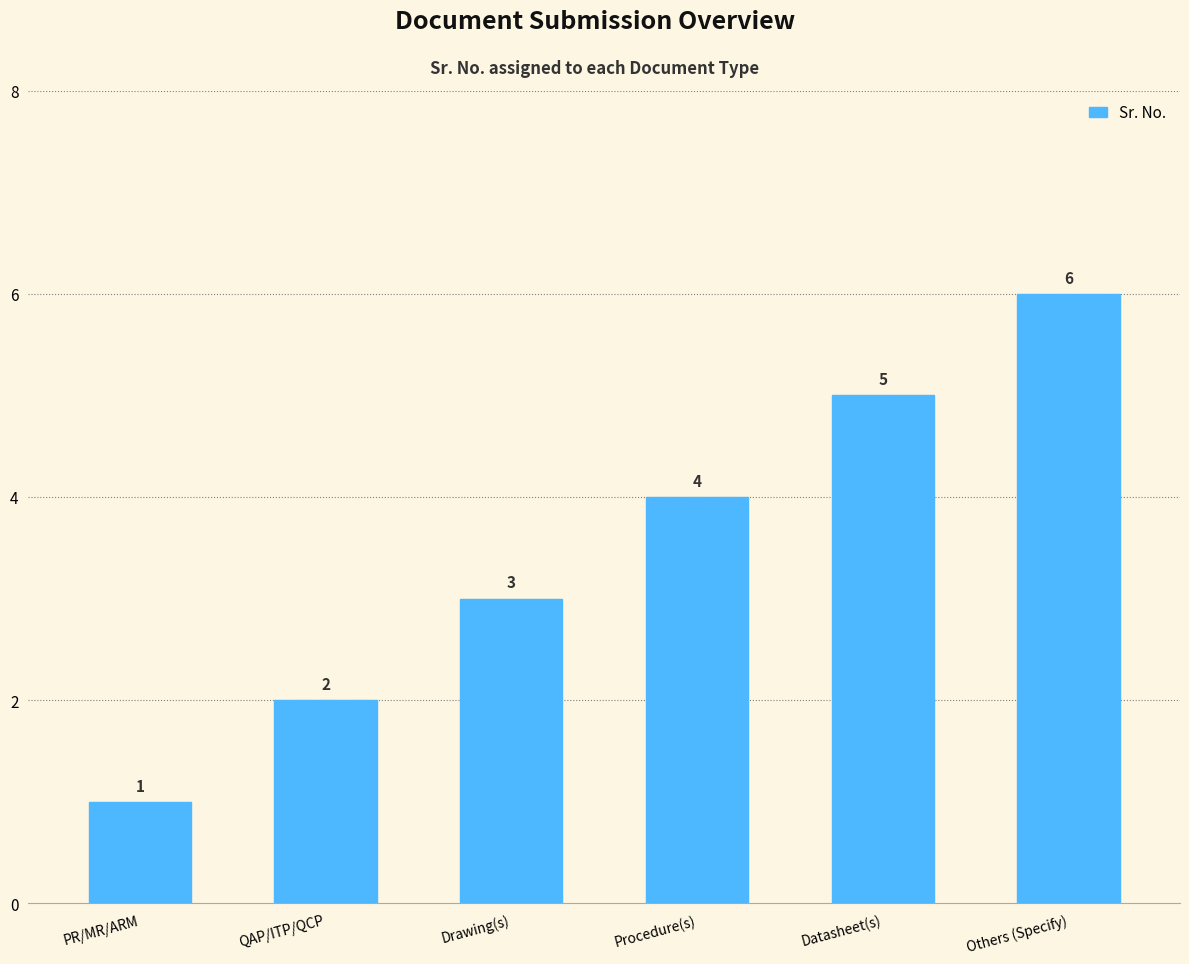

What is the label of the 5th bar from the right?

QAP/ITP/QCP